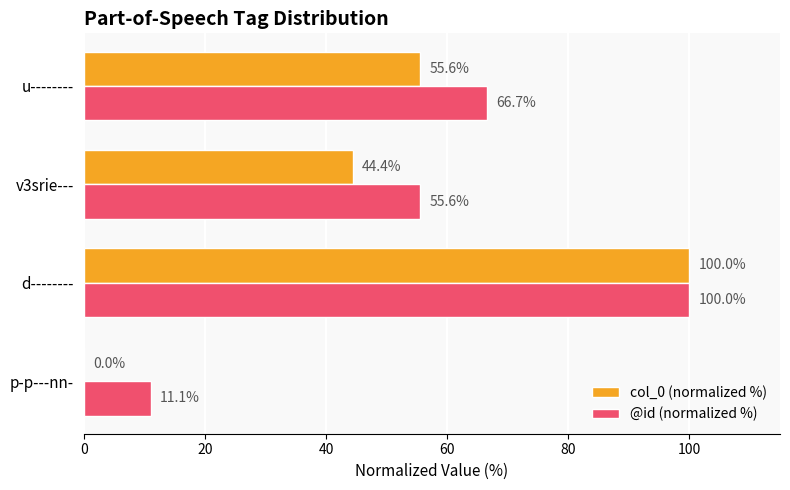

What is the total value across all series at v3srie---?

100.0